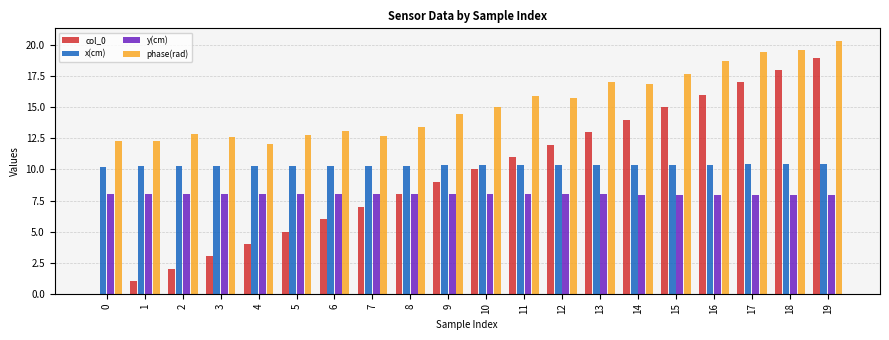

How many groups of bars are there?

20